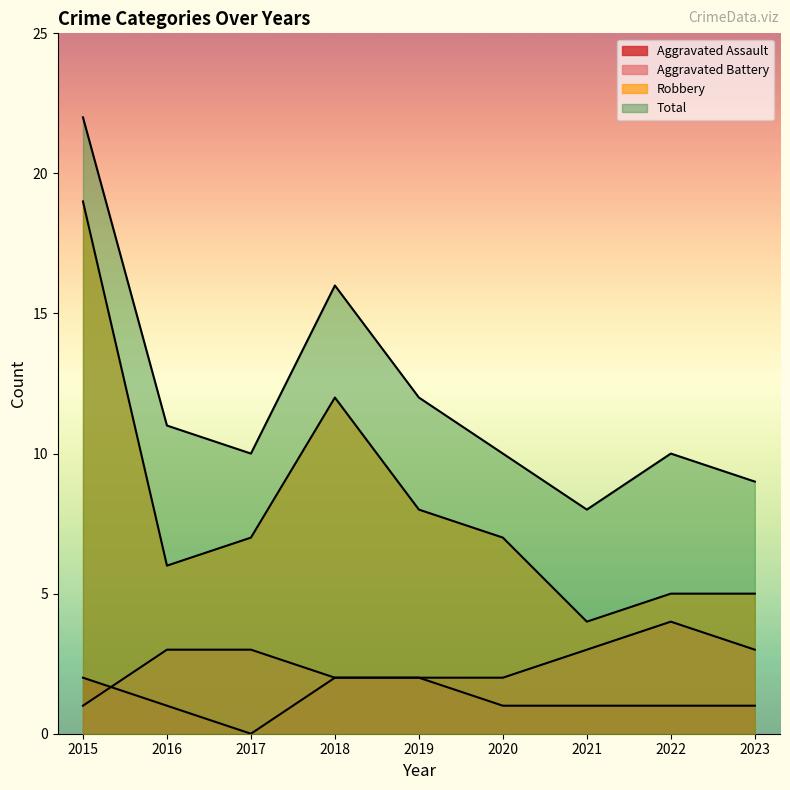

What is the maximum value for Total?

22